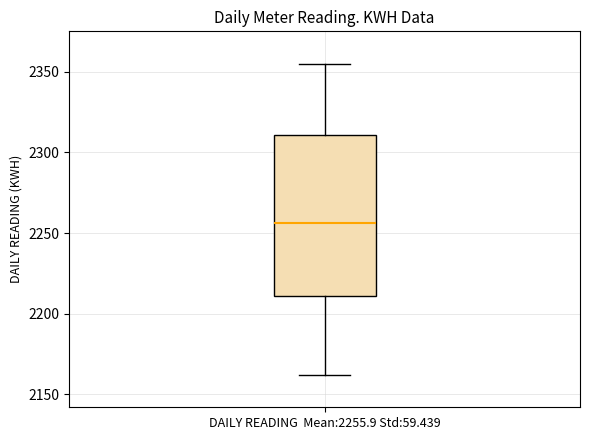

Transcribe this box plot: give where the median line is, the range the box spans, and where the two whiskers end, as read against the y-axis. The values are not printed on the chart, so give them approximately, as read against the axis.

median 2255, box 2210 to 2310, whiskers 2160 to 2355